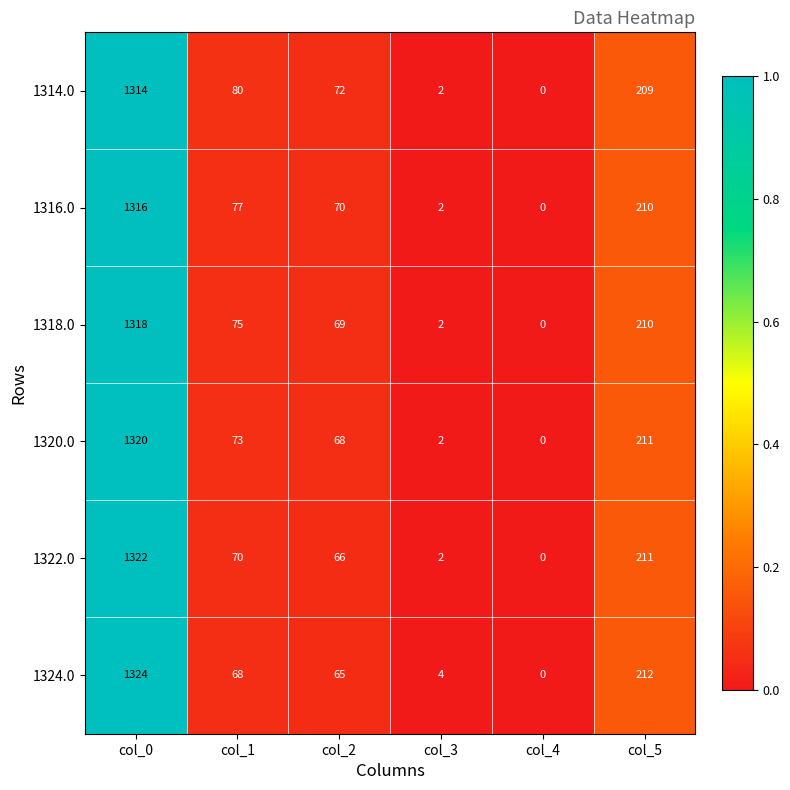

Between col_0 and col_2, which series saw the biggest shift?

1324.0